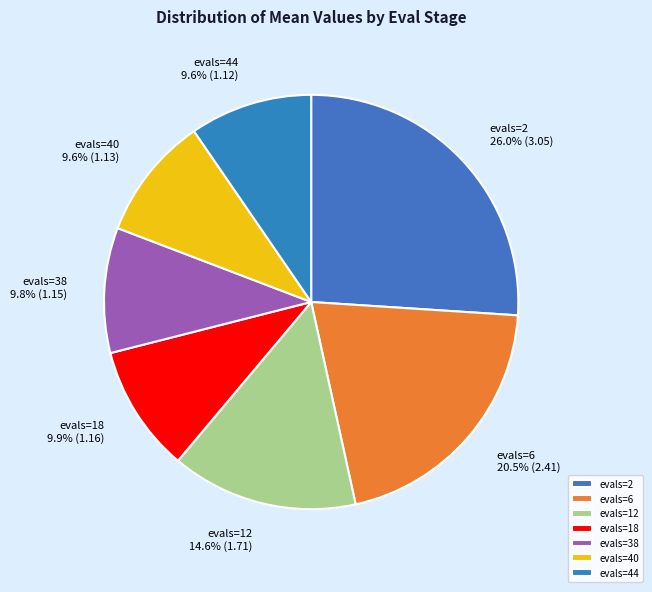

Which has a higher value, evals=2 26.0% (3.05) or evals=6 20.5% (2.41)?

evals=2 26.0% (3.05)